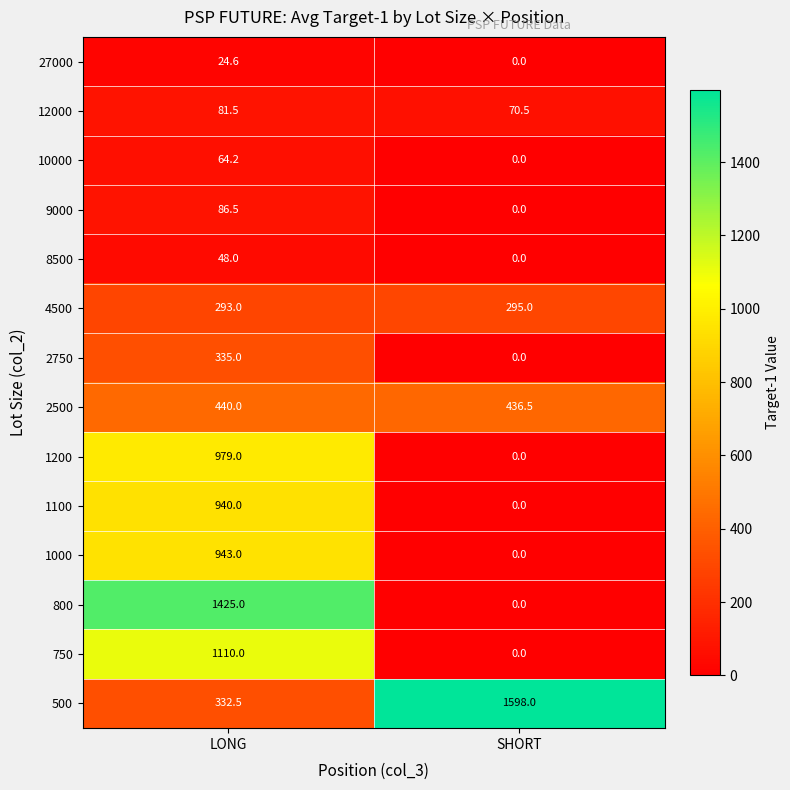

Rank the series by their maximum value, from highest to lowest.

500, 800, 750, 1200, 1000, 1100, 2500, 2750, 4500, 9000, 12000, 10000, 8500, 27000